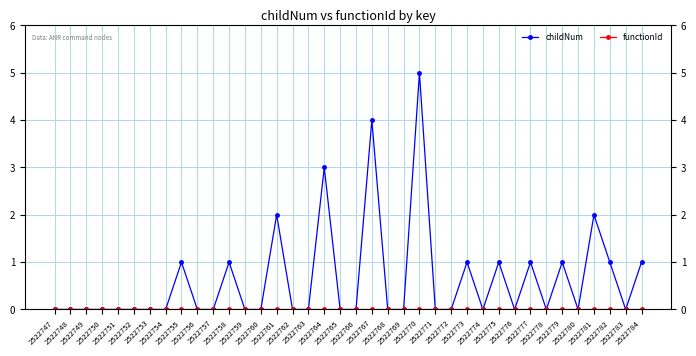

How many lines are shown in the chart?

2